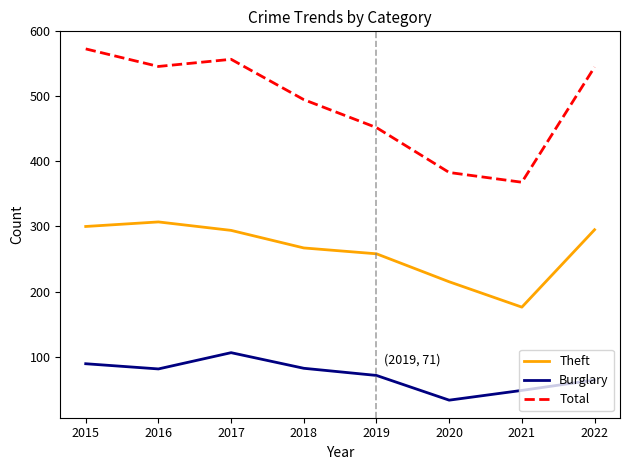

At which category does Theft reach its first local peak?

2016